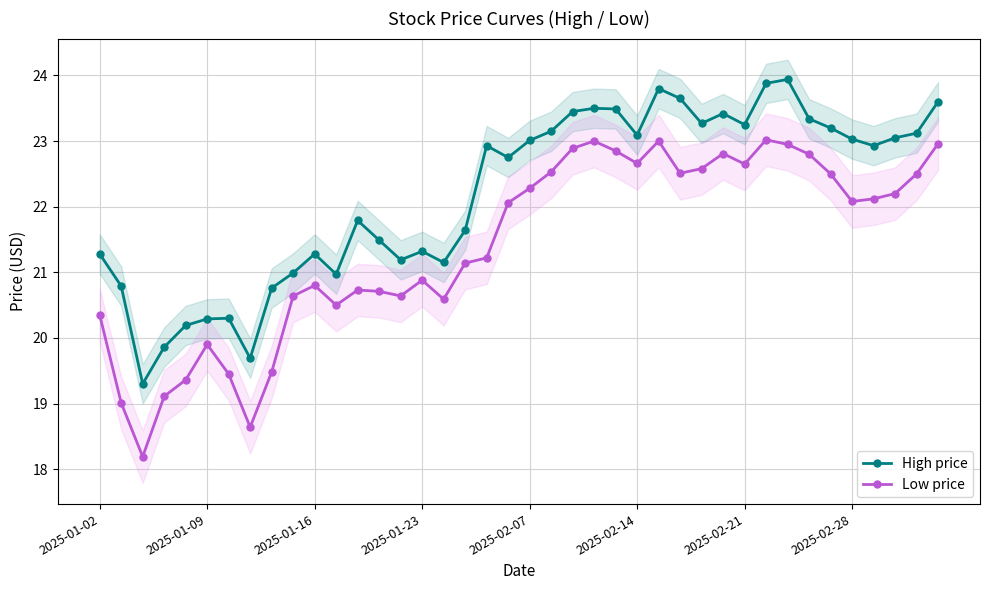

The High price series shows 23.0 at 2025-02-07. True or false?

True